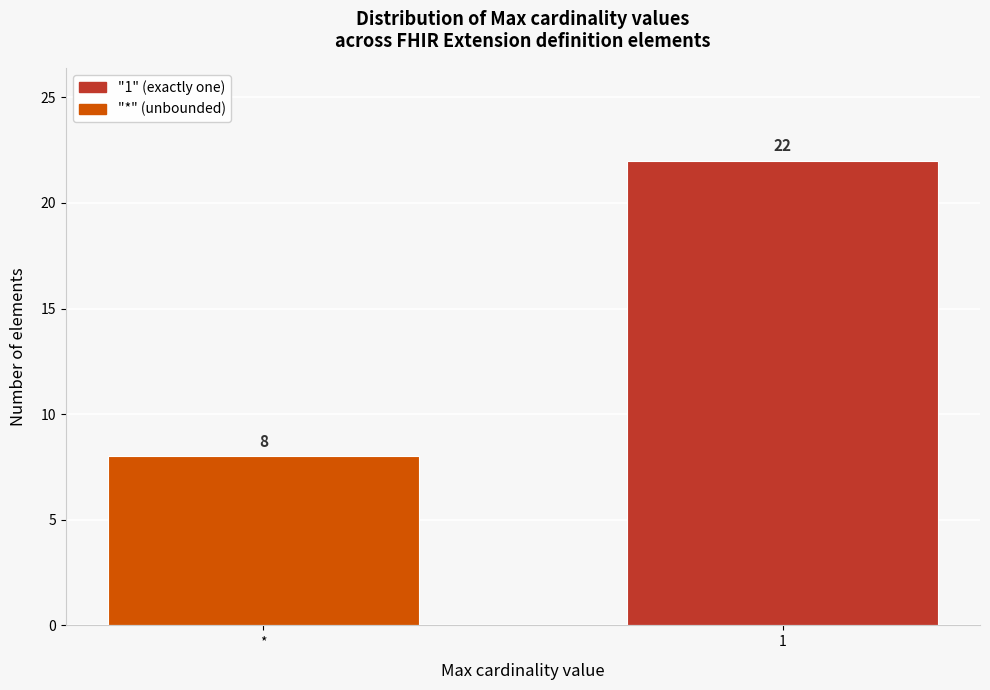

Reading right to left, what are all the values shown in this chart?

22	8